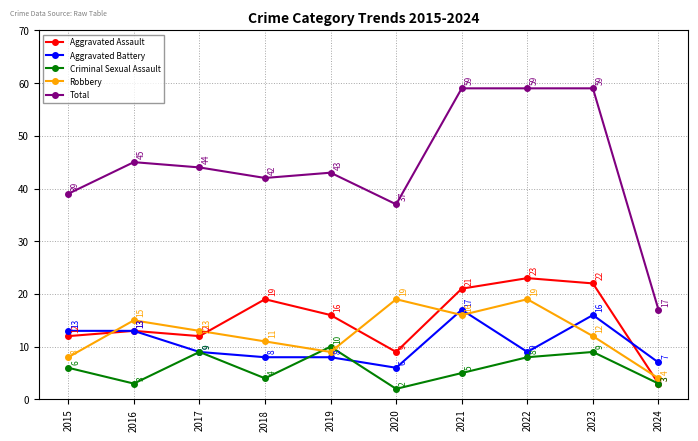

At which label is Robbery closest to 11?

2018